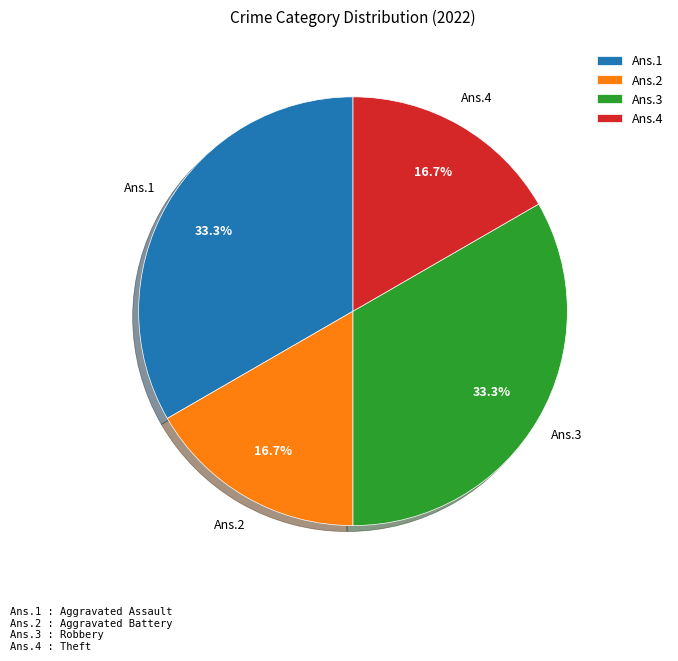

Is there a majority slice in this chart?

No